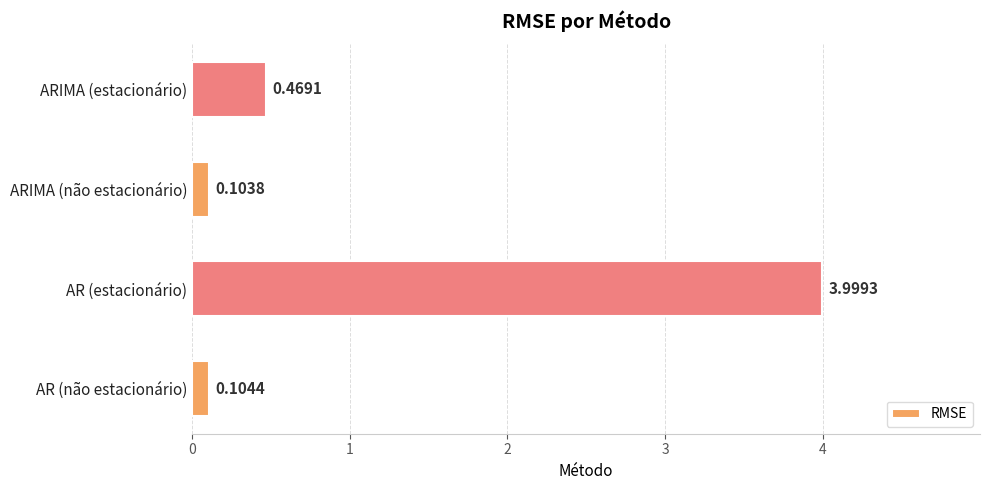

Which category has the lowest value across all series?

ARIMA (não estacionário)